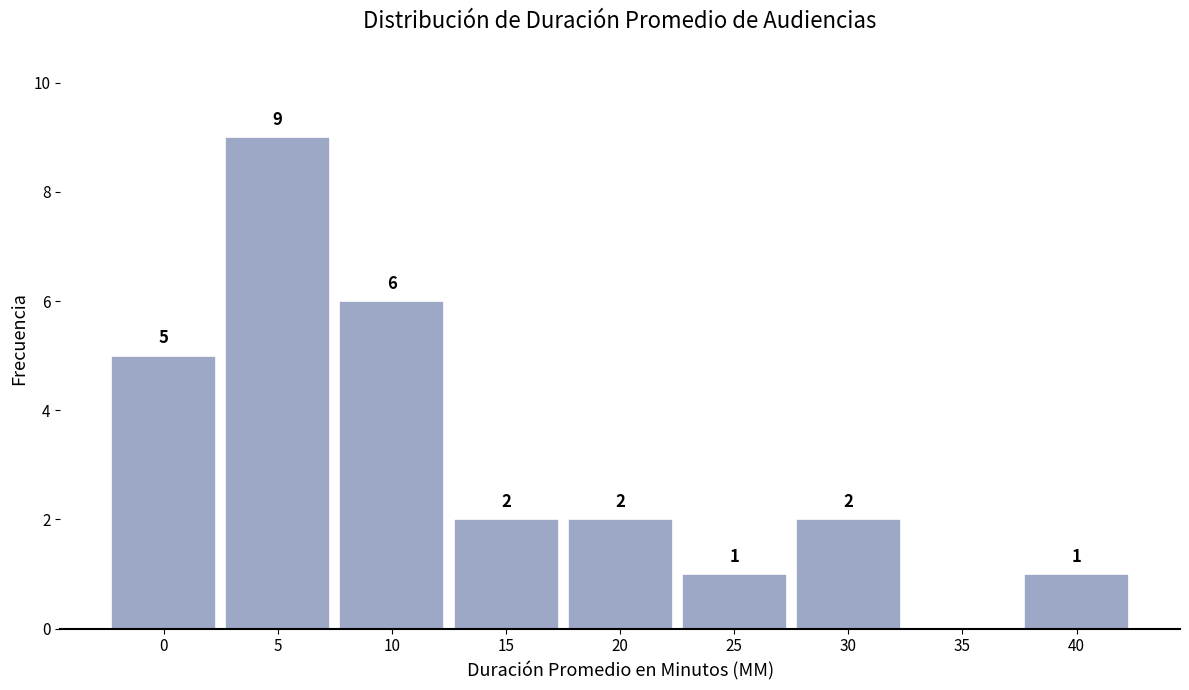

Reading left to right, extract all data points from this chart.

0=5	5=9	10=6	15=2	20=2	25=1	30=2	35=0	40=1